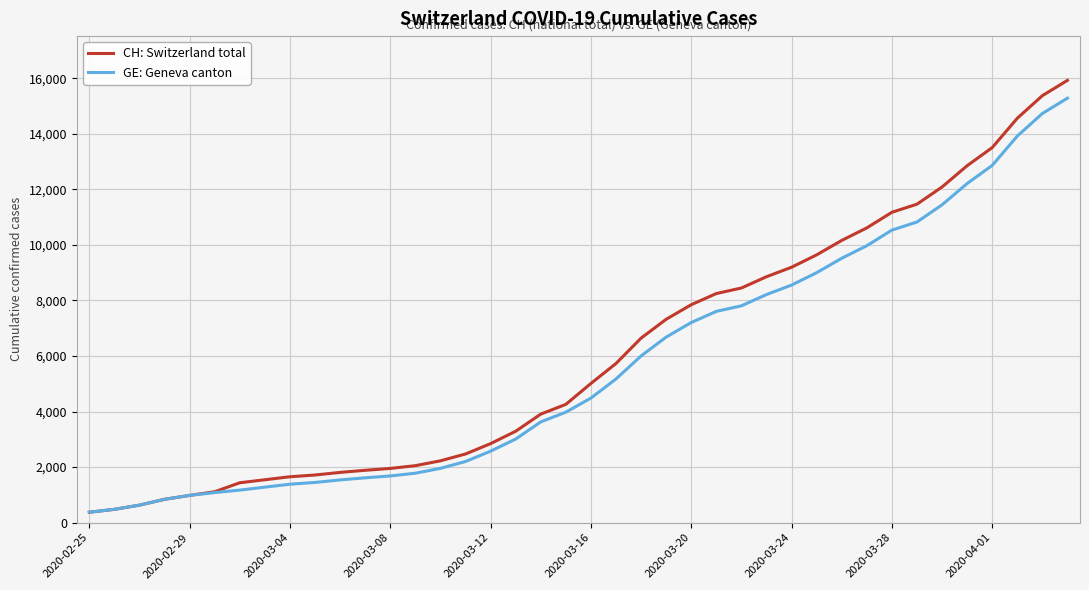

What is the highest value of the CH: Switzerland total series?

15926